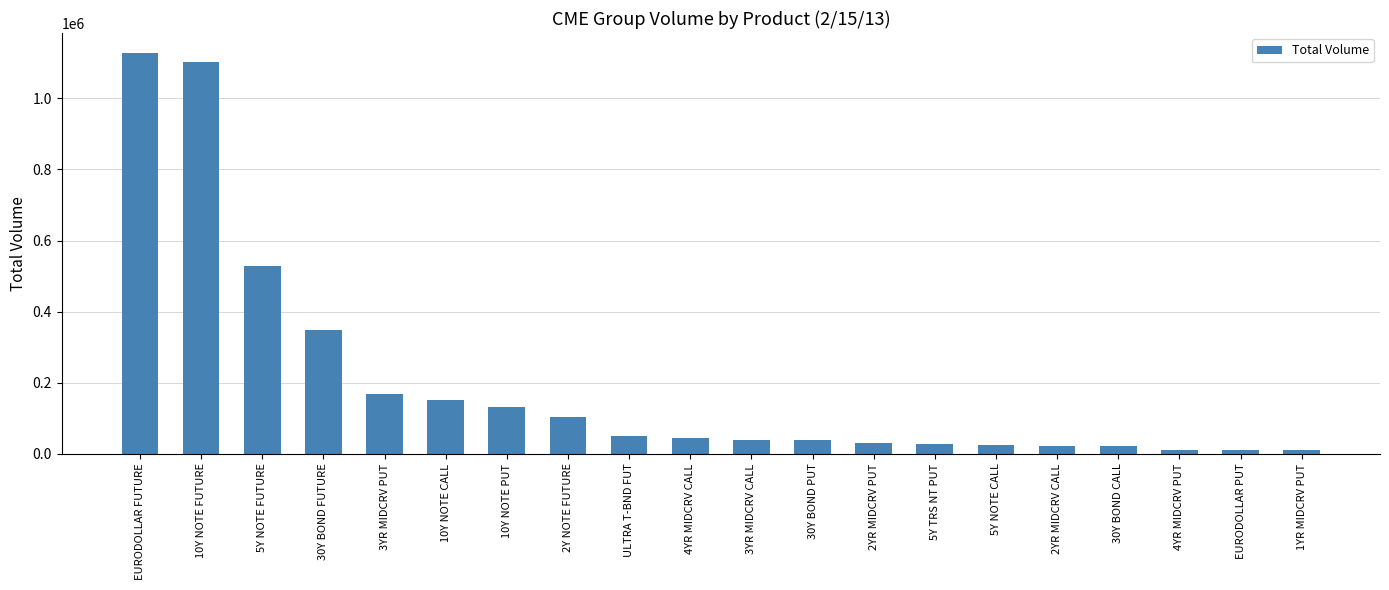

What is the label of the 12th bar from the left?

30Y BOND PUT